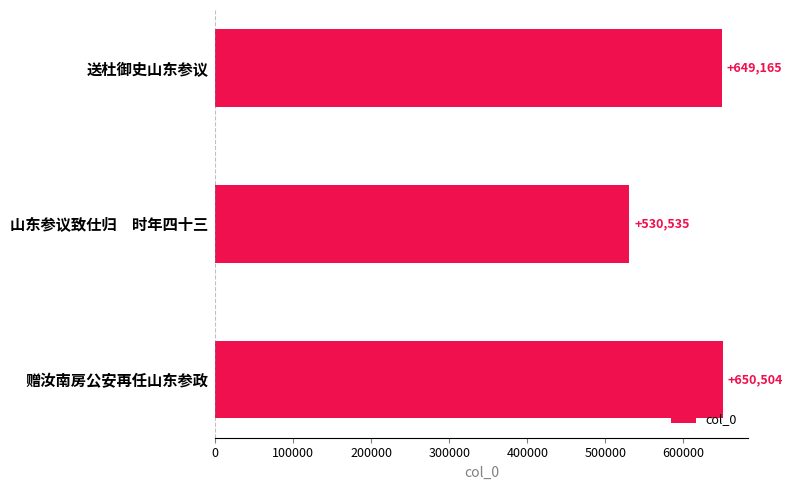

What is the change in value from 送杜御史山东参议 to 山东参议致仕归　时年四十三?

-118630